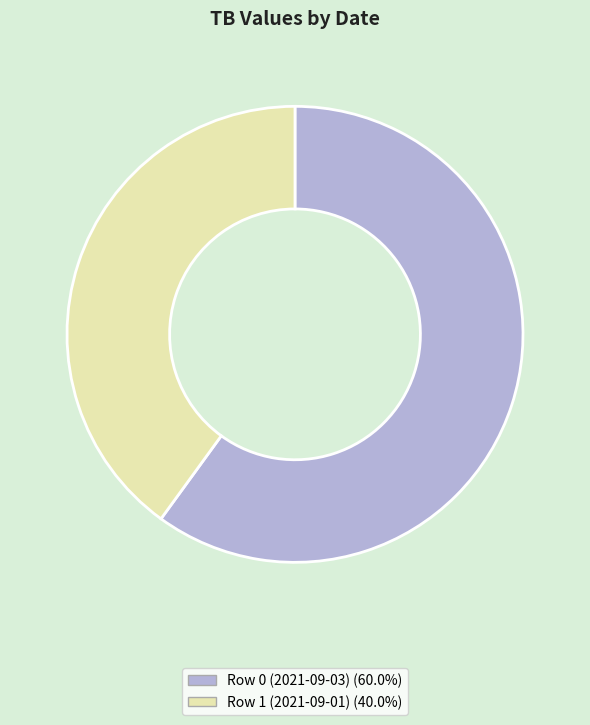

Is the sum of Row 1 (2021-09-01) and Row 0 (2021-09-03) greater than half?

Yes